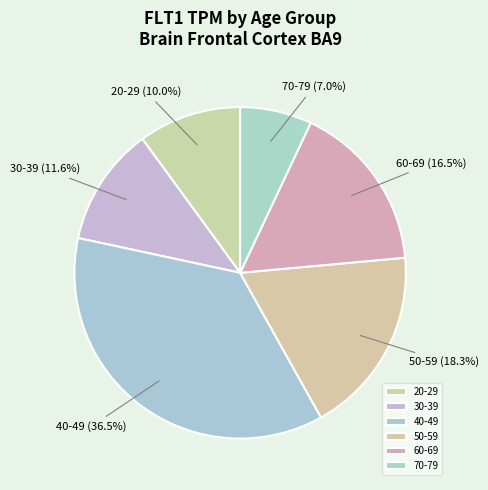

Approximately how many times larger is the value at 30-39 compared to 70-79?

1.7